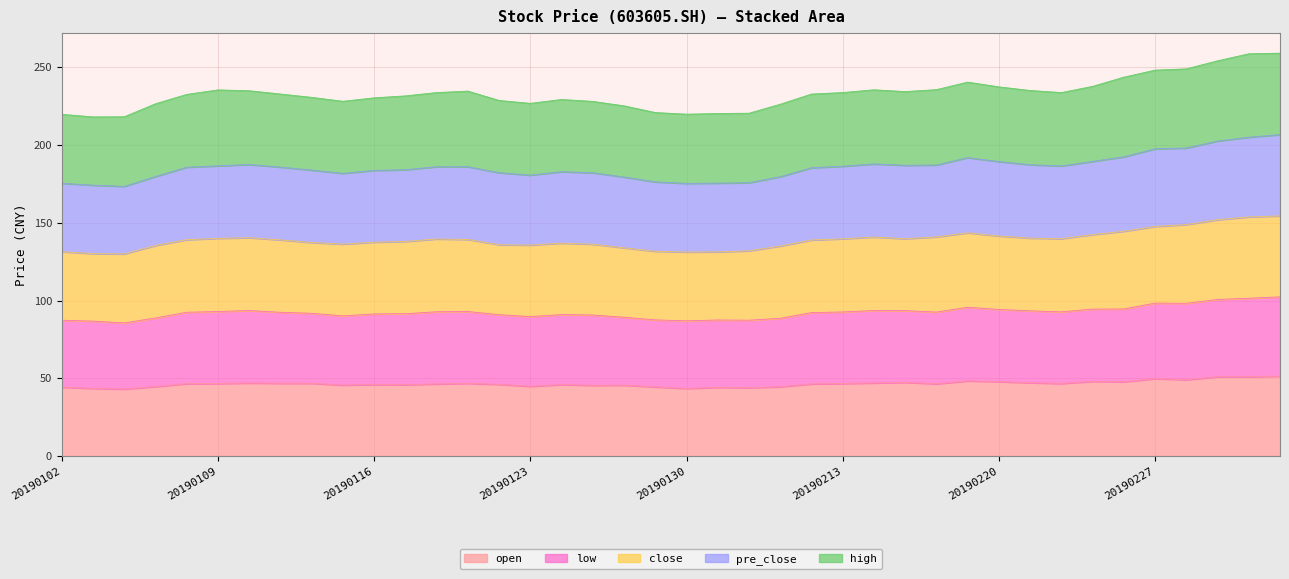

What is the minimum value for open?

43.1